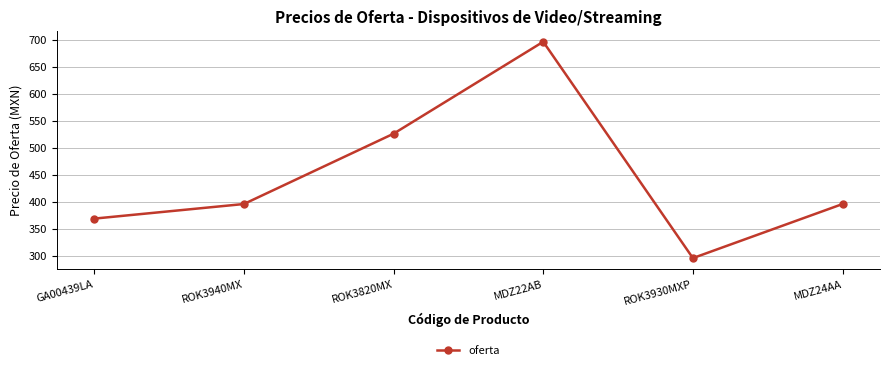

How many data points does each series have?

6